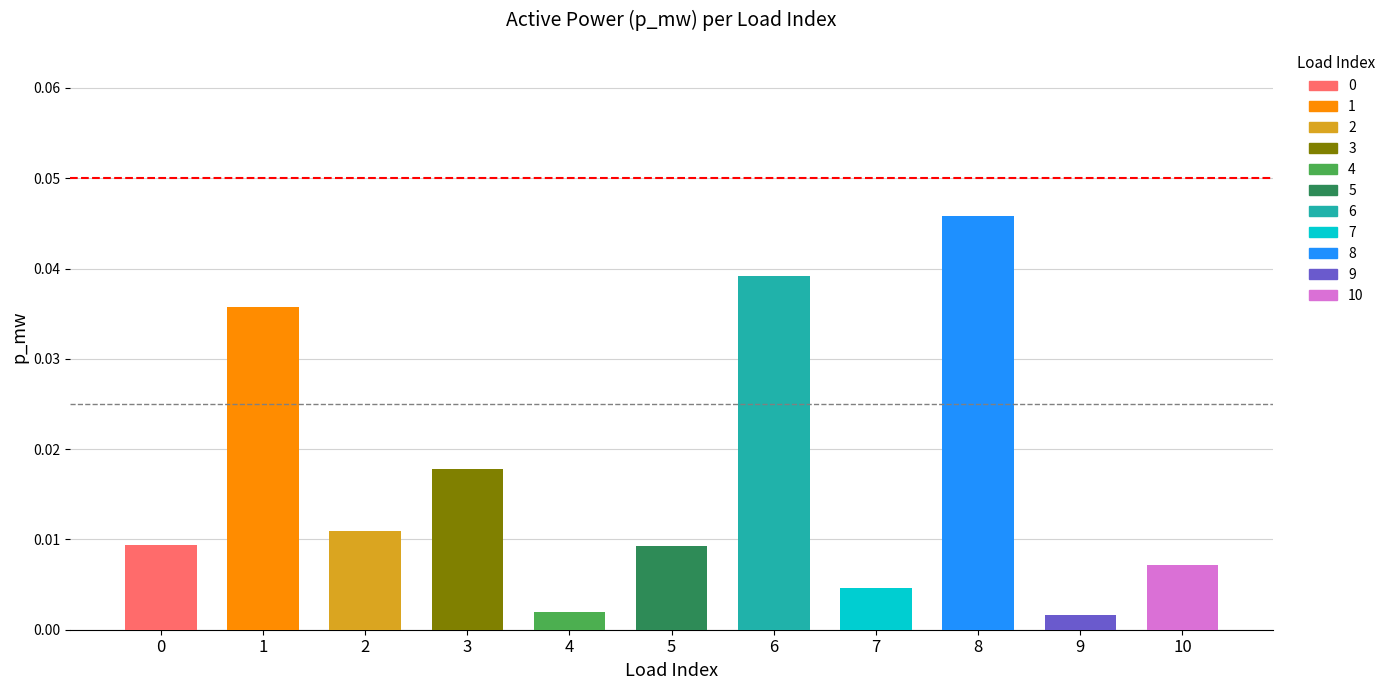

Between 9 and 7, which is larger?

7